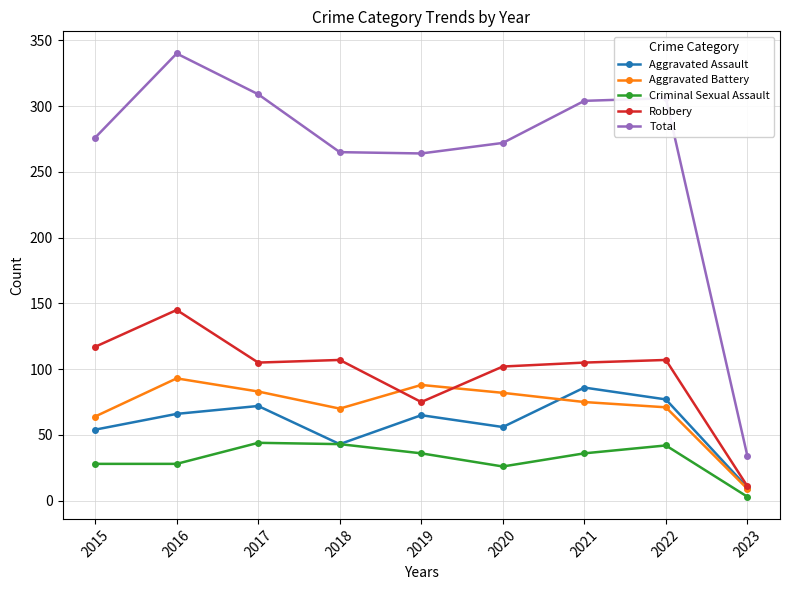

True or false: Total has more than 2 points higher than both neighbors.

False